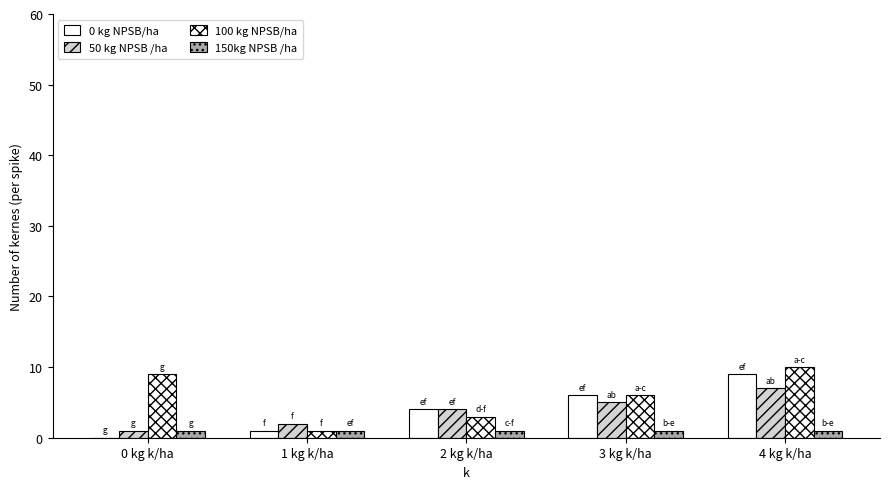

What is the highest value of the 150kg NPSB /ha series?

1